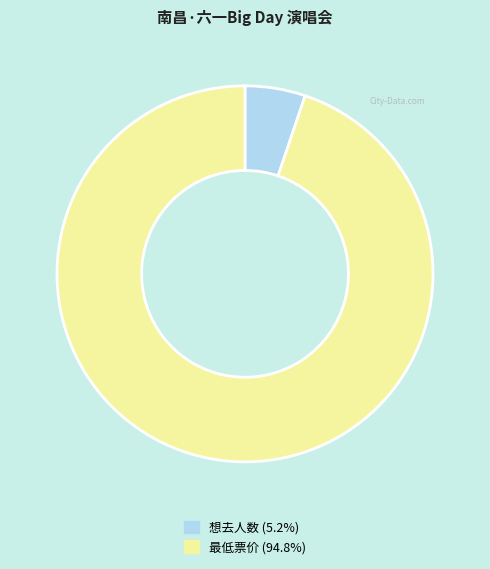

The 想去人数 slice represents 5% of the pie. True or false?

True